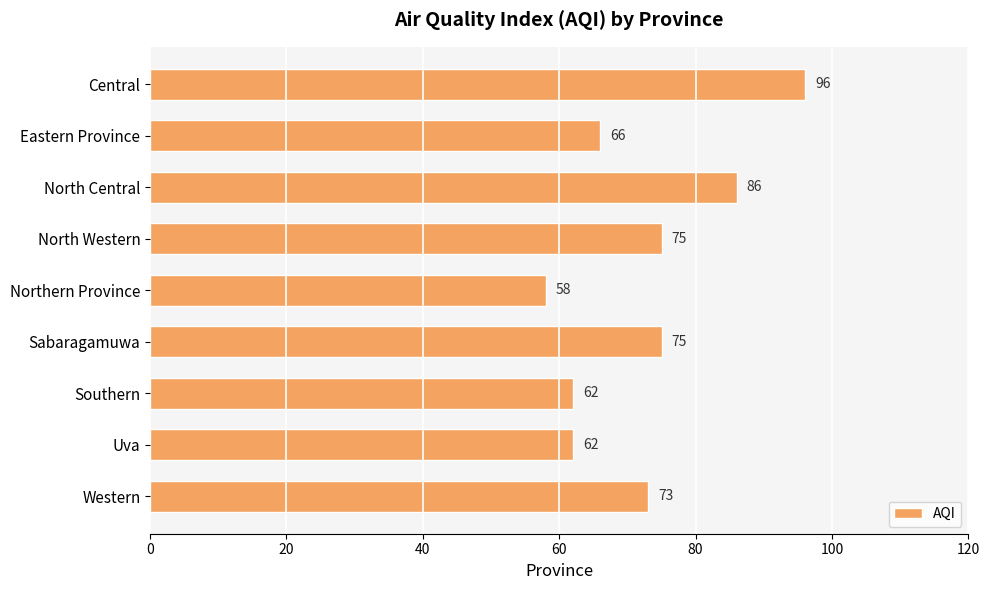

Which label corresponds to the smallest value in the chart?

Northern Province